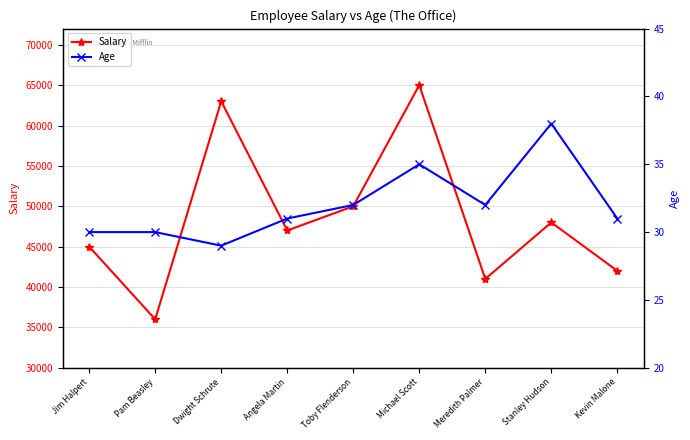

Reading left to right, what are all the values shown in this chart?

Salary: Jim Halpert=45000	Pam Beasley=36000	Dwight Schrute=63000	Angela Martin=47000	Toby Flenderson=50000	Michael Scott=65000	Meredith Palmer=41000	Stanley Hudson=48000	Kevin Malone=42000
Age: Jim Halpert=30	Pam Beasley=30	Dwight Schrute=29	Angela Martin=31	Toby Flenderson=32	Michael Scott=35	Meredith Palmer=32	Stanley Hudson=38	Kevin Malone=31